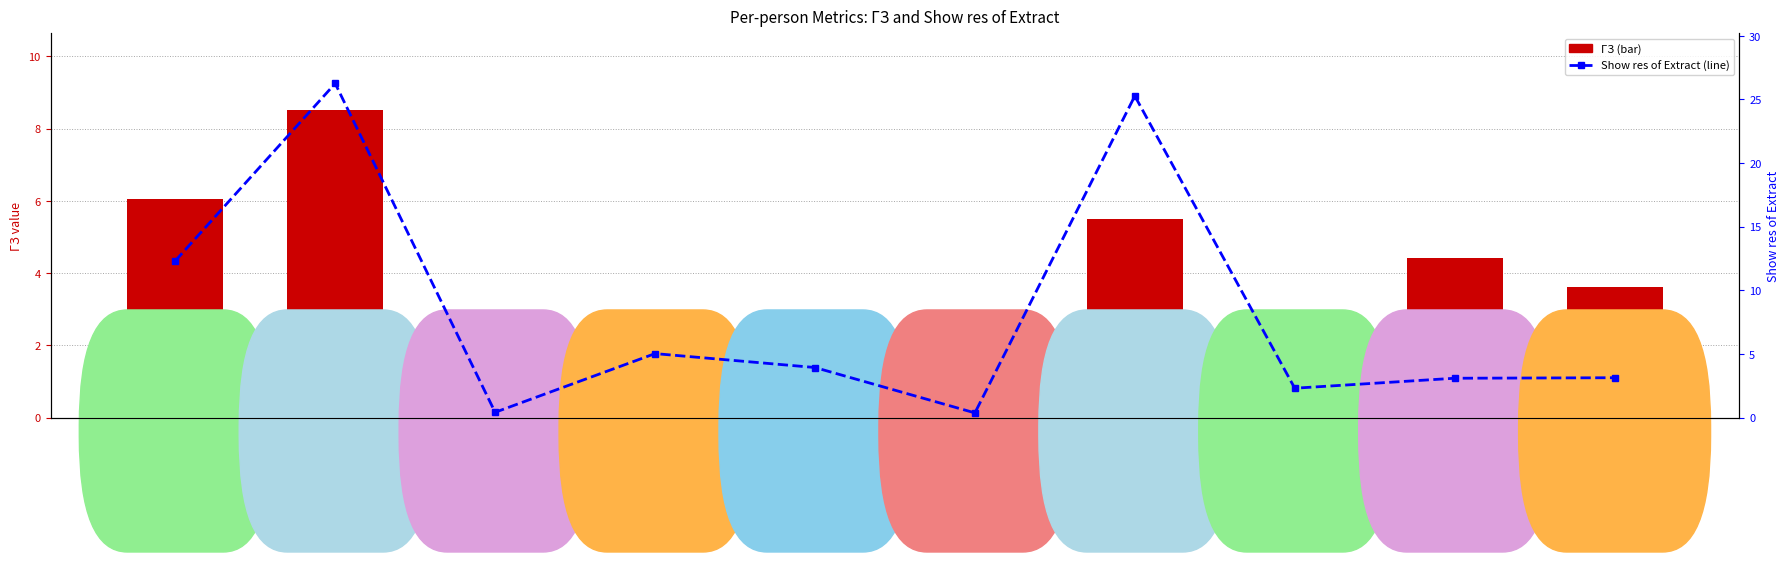

At Заруба Кирилл, list the series in order from smallest to largest.

ГЗ, Show res of Extract